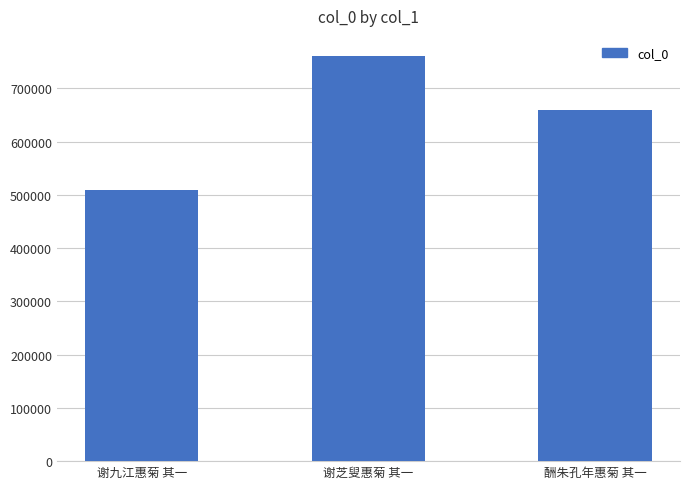

What is the label of the 3rd bar from the right?

谢九江惠菊 其一